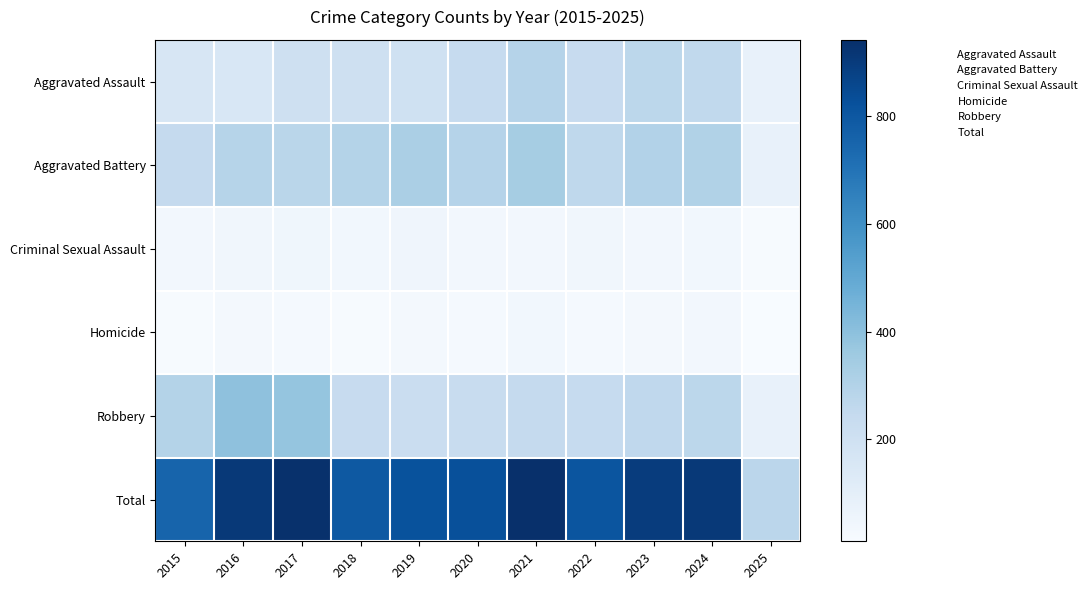

Is it true that Aggravated Battery equals 0 at 2023?

False